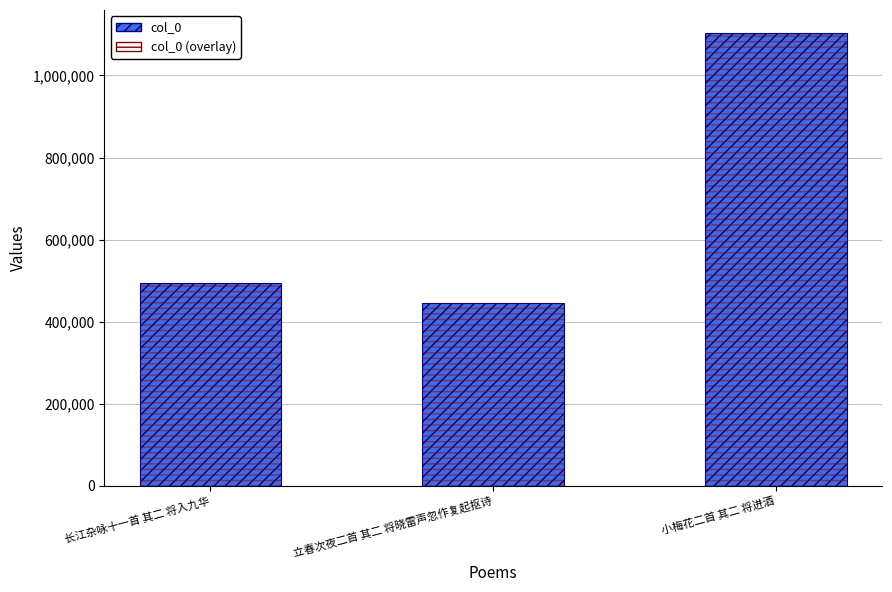

Which series has the largest range (max minus min)?

col_0